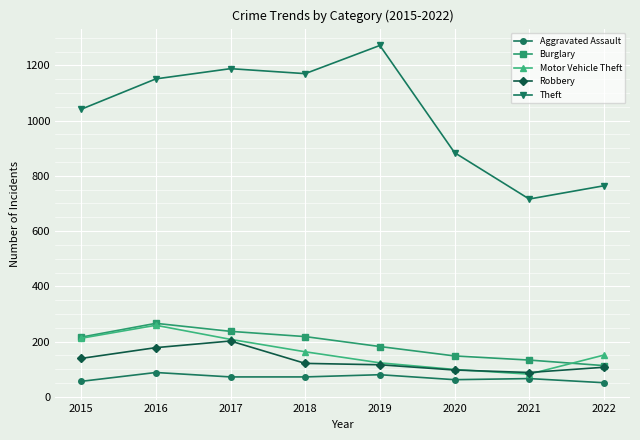

Read the Motor Vehicle Theft value at 2016.

259